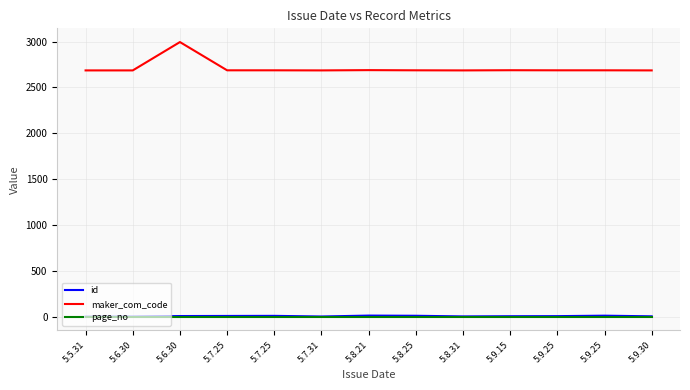

How many categories are shown in the chart?

13